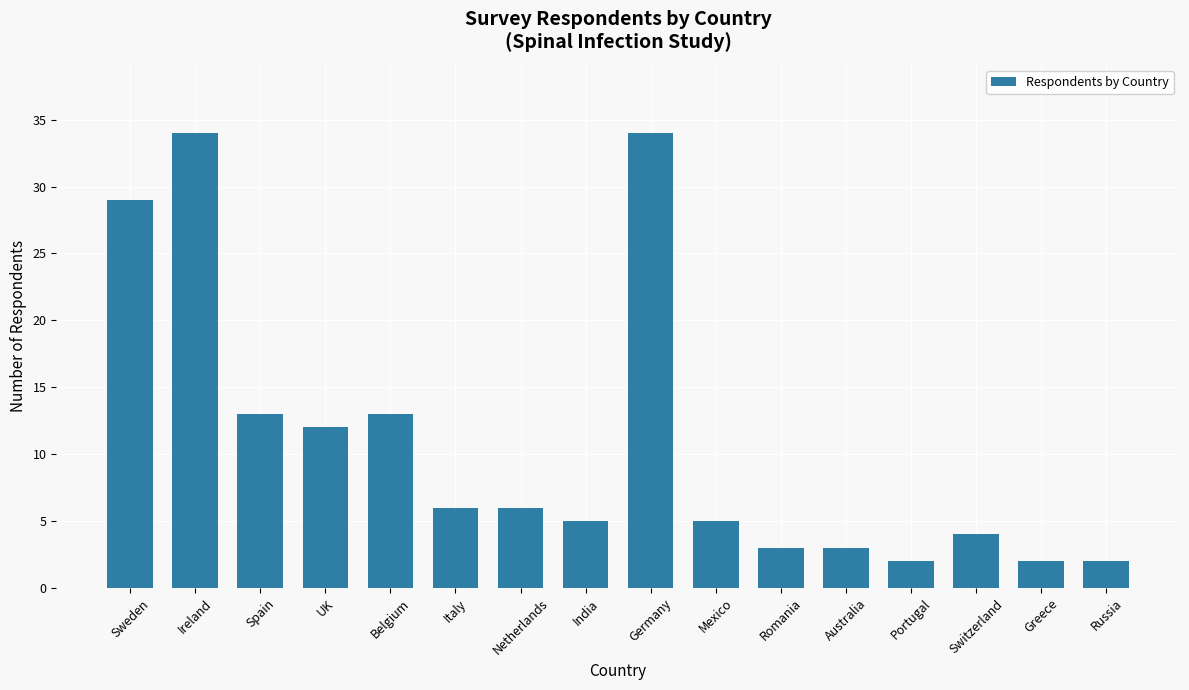

What is the label of the 11th bar from the right?

Italy